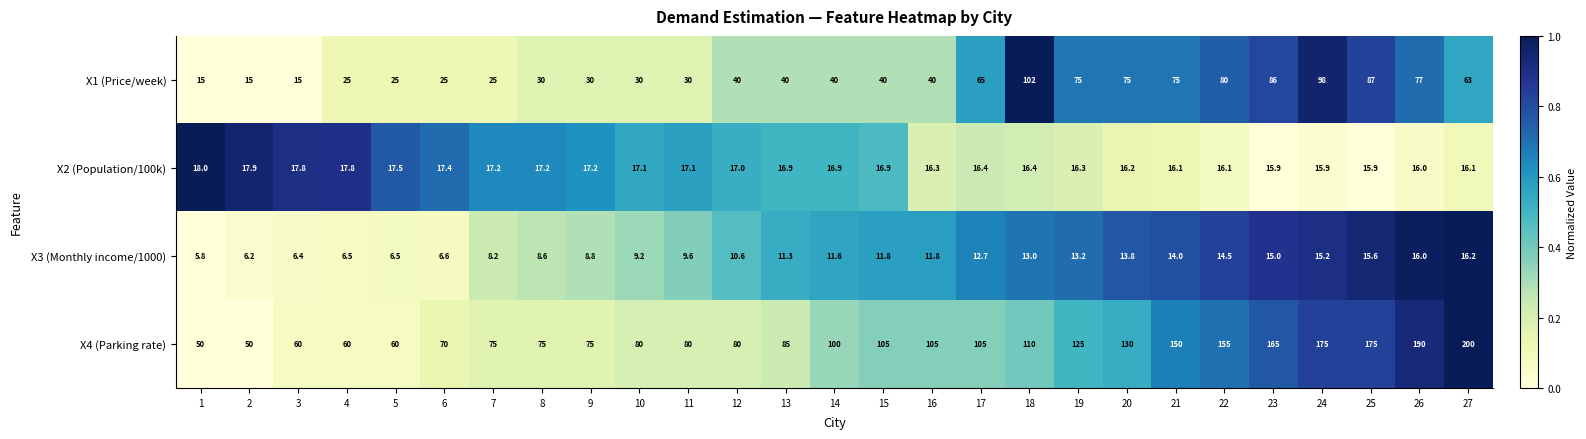

What is the difference between the highest and lowest values at 5?

53.5